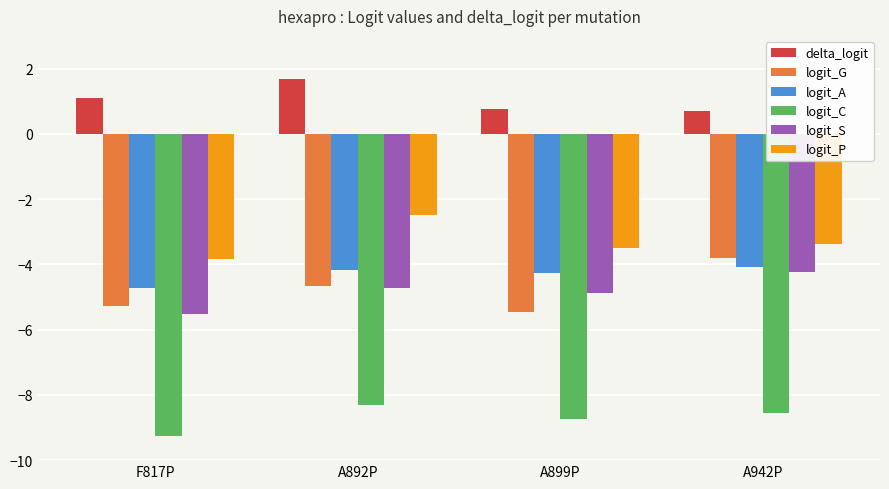

Are the bars horizontal?

No